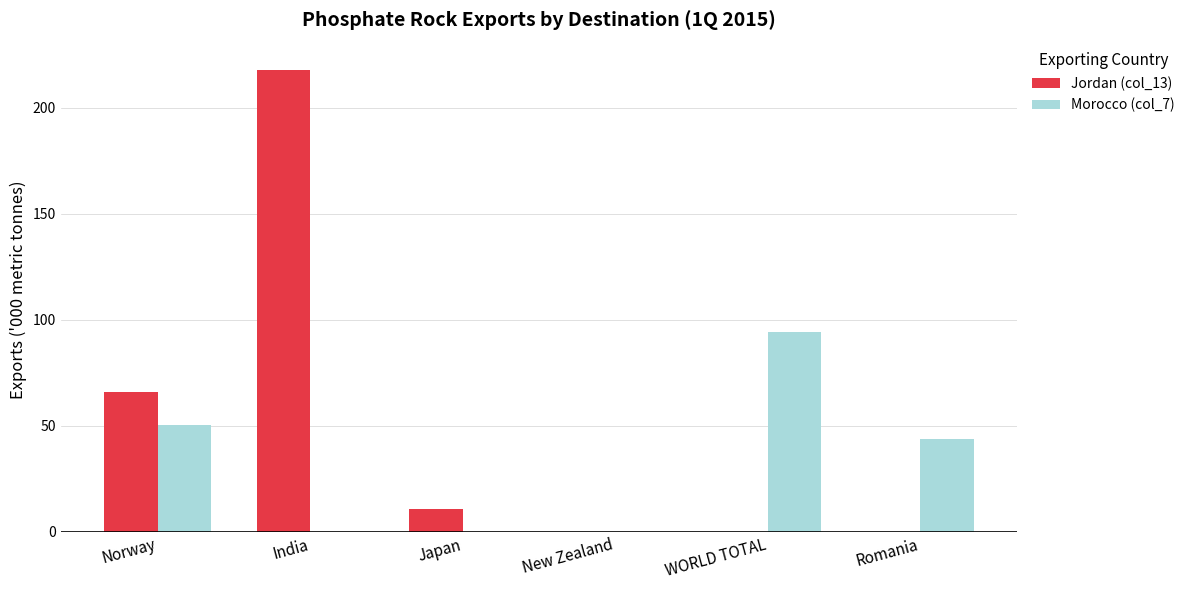

Reading left to right, list all the values displayed in this chart.

Jordan (col_13): Norway=66.0	India=217.8	Japan=11.0	New Zealand=0.0	WORLD TOTAL=0.0	Romania=0.0
Morocco (col_7): Norway=50.4	India=0.0	Japan=0.0	New Zealand=0.0	WORLD TOTAL=94.3	Romania=43.9